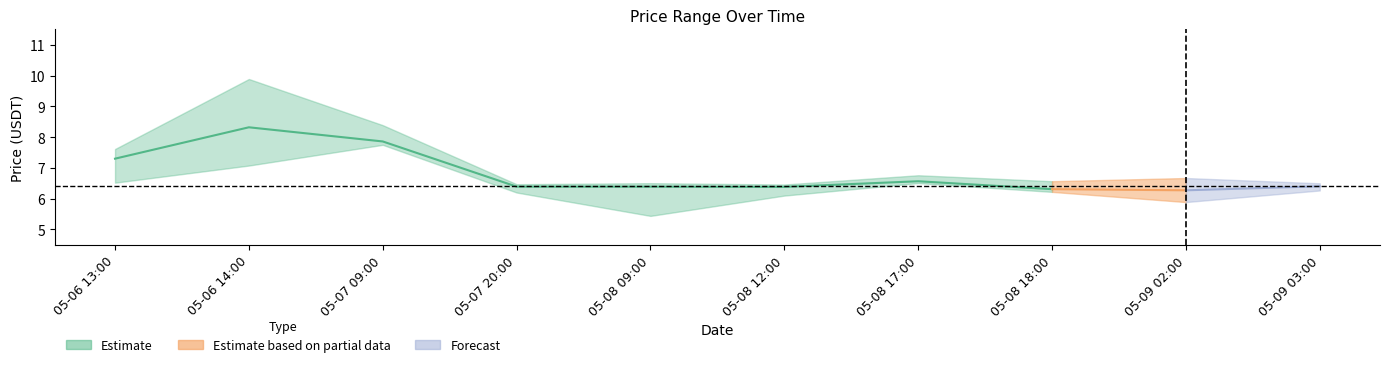

What is the sum of the close values at 2024-05-06 13:00 and 2024-05-09 03:00?

13.7